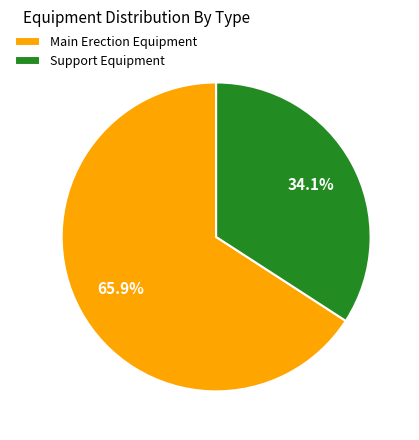

What is the largest slice in the pie chart?

Main Erection Equipment